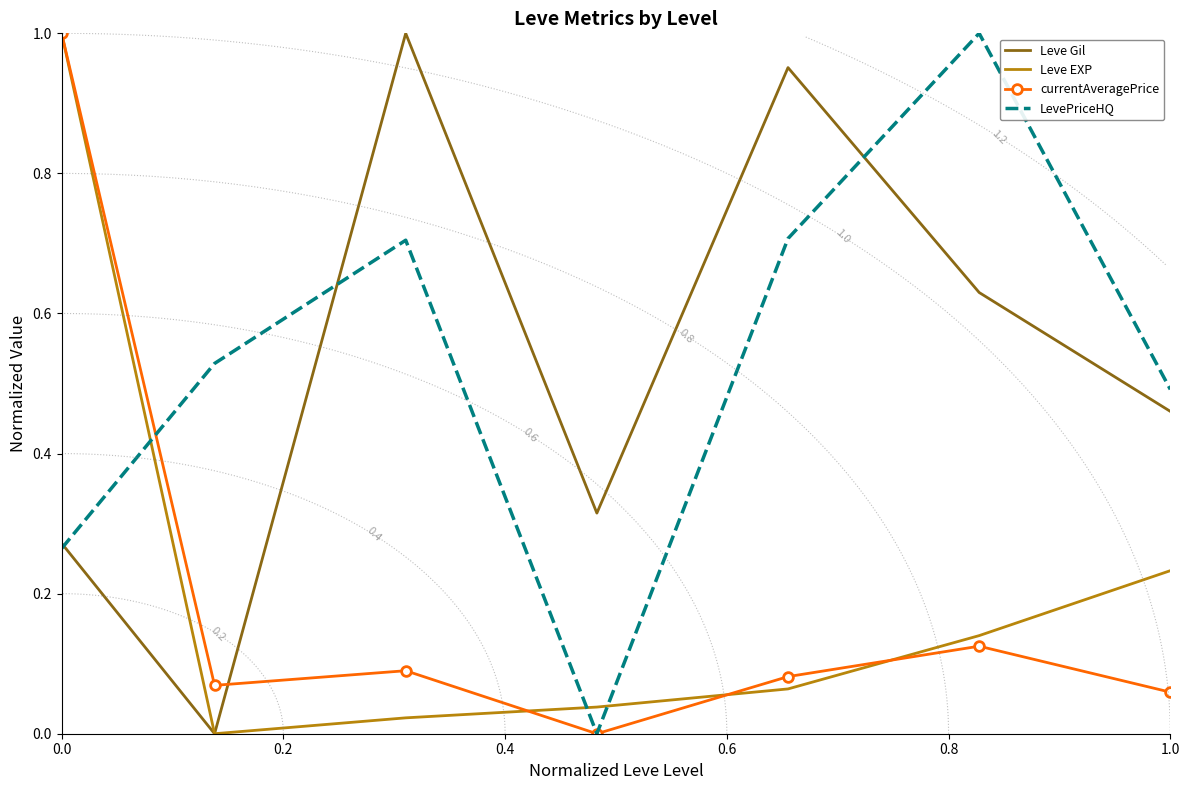

The LevePriceHQ series shows 0.1 at 0.0. True or false?

False